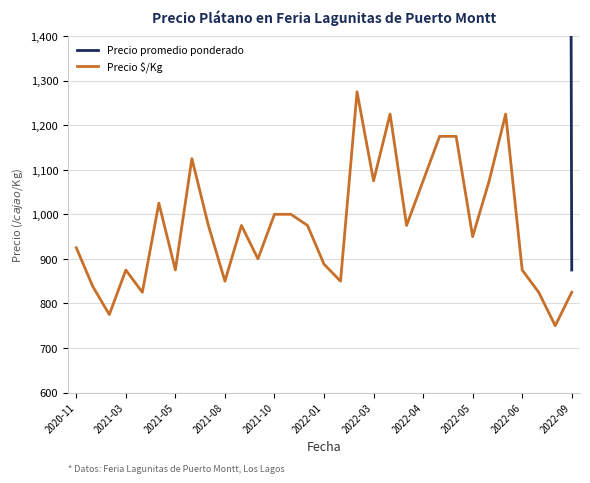

The value of Precio $/Kg at 2022-04 is 1667. True or false?

False